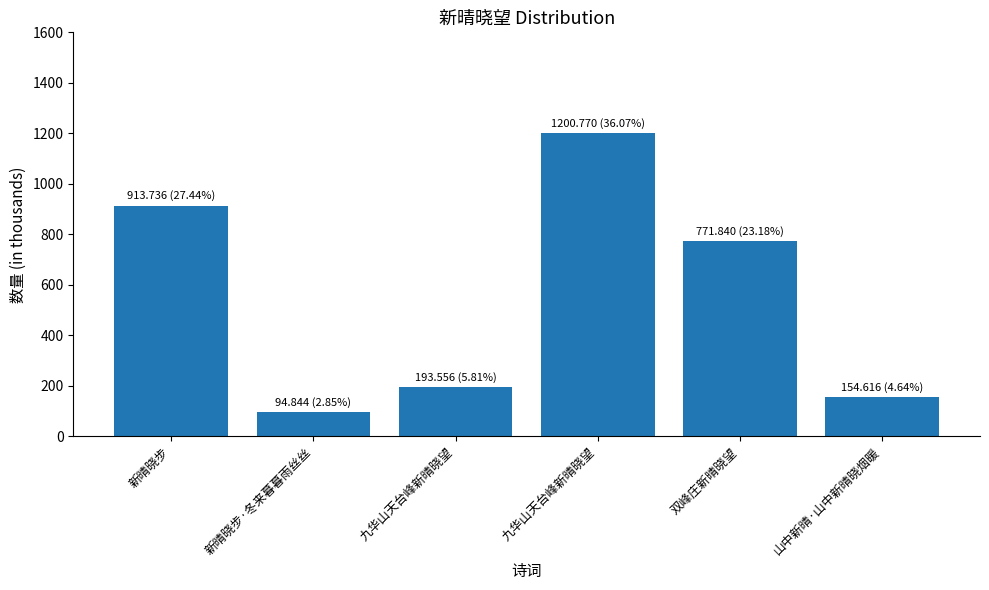

How many bars are there in total?

6